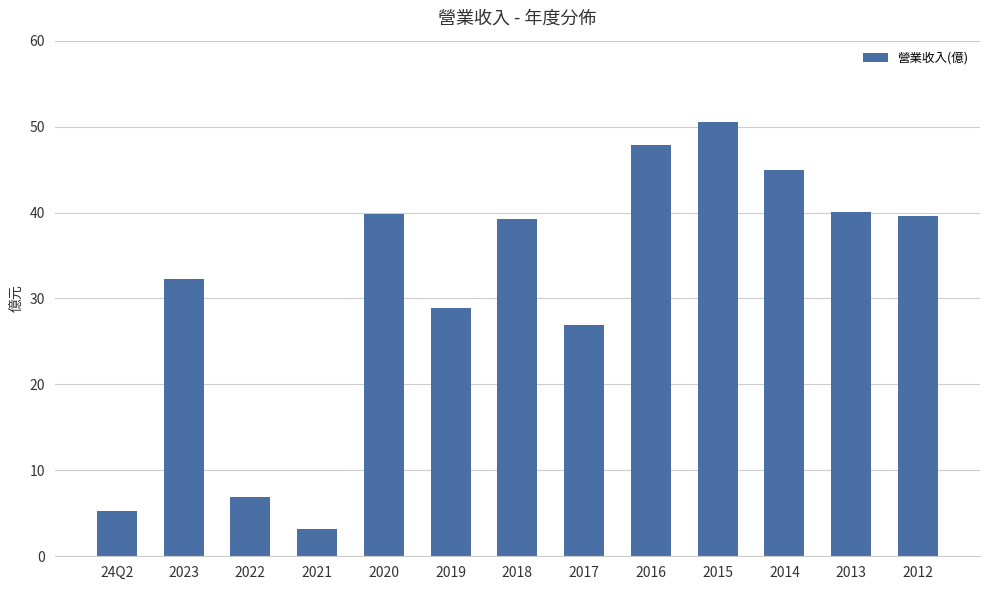

Where does the data first go above 39?

2020